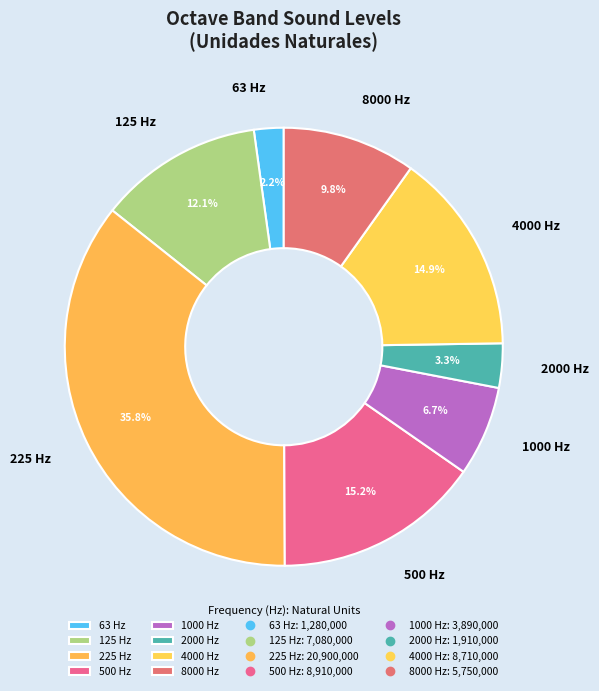

How many slices are in this pie chart?

8